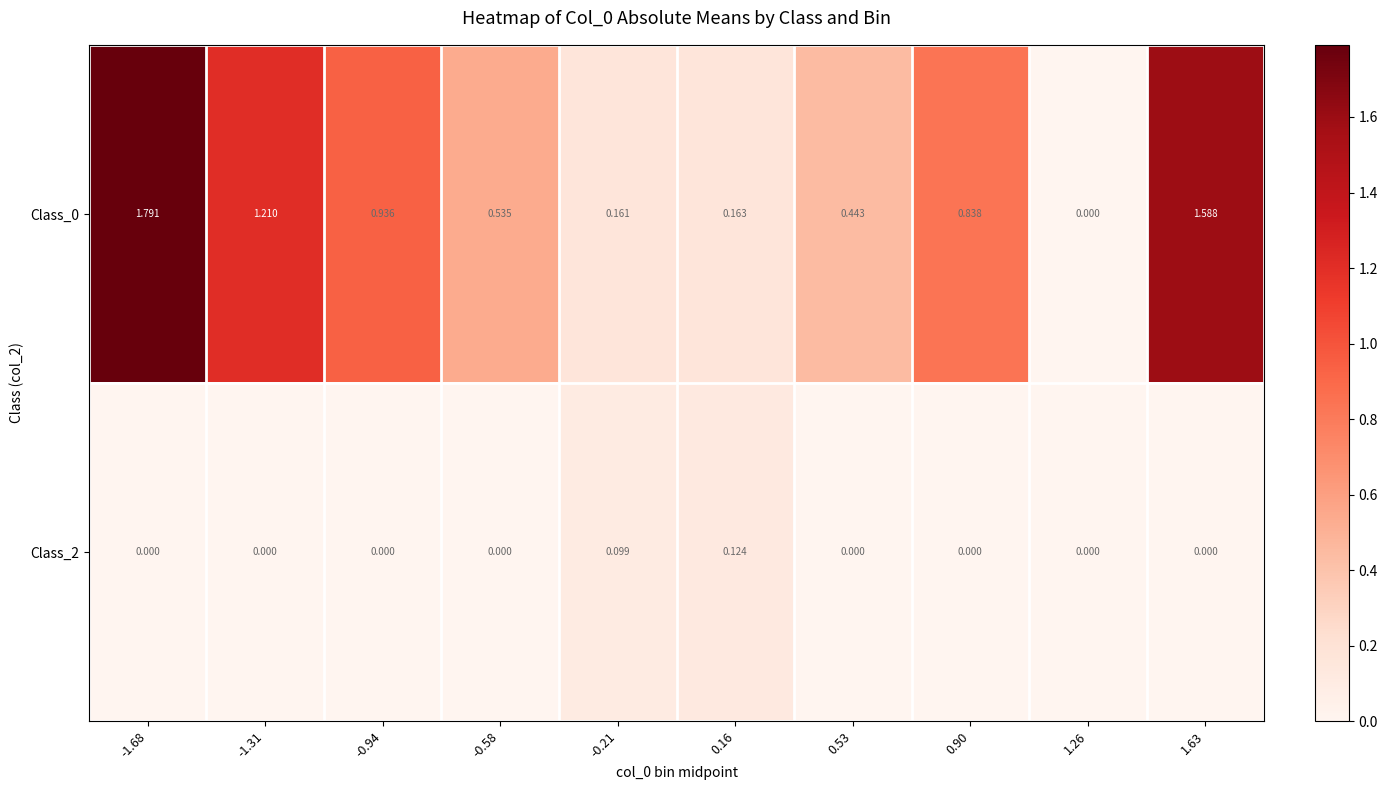

What is the greatest value displayed?

1.8